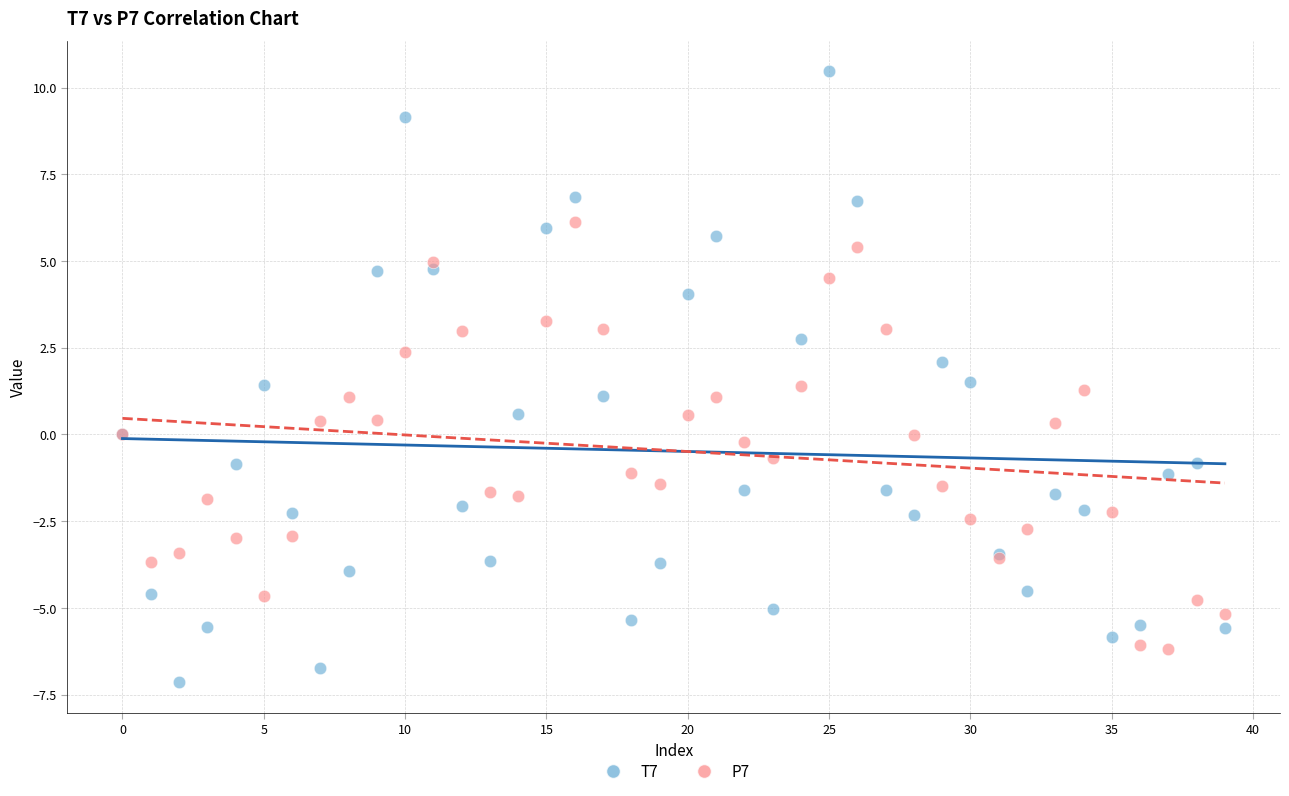

Which series reaches the minimum Y coordinate?

T7